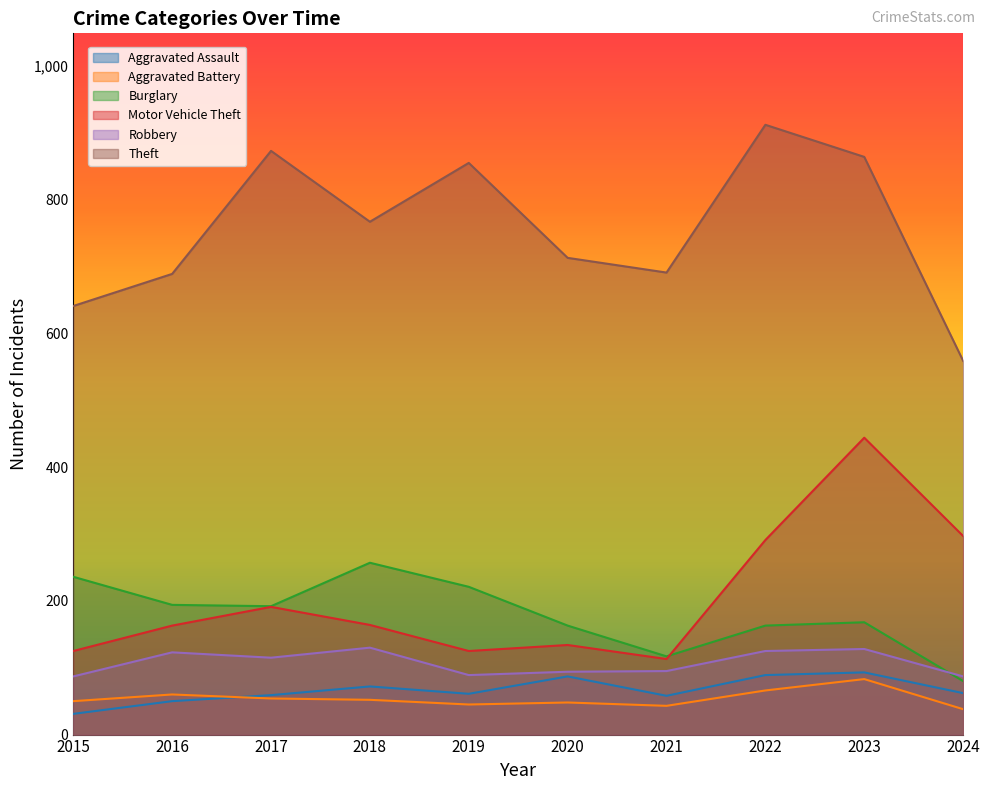

Which series has the largest total across all categories?

Theft